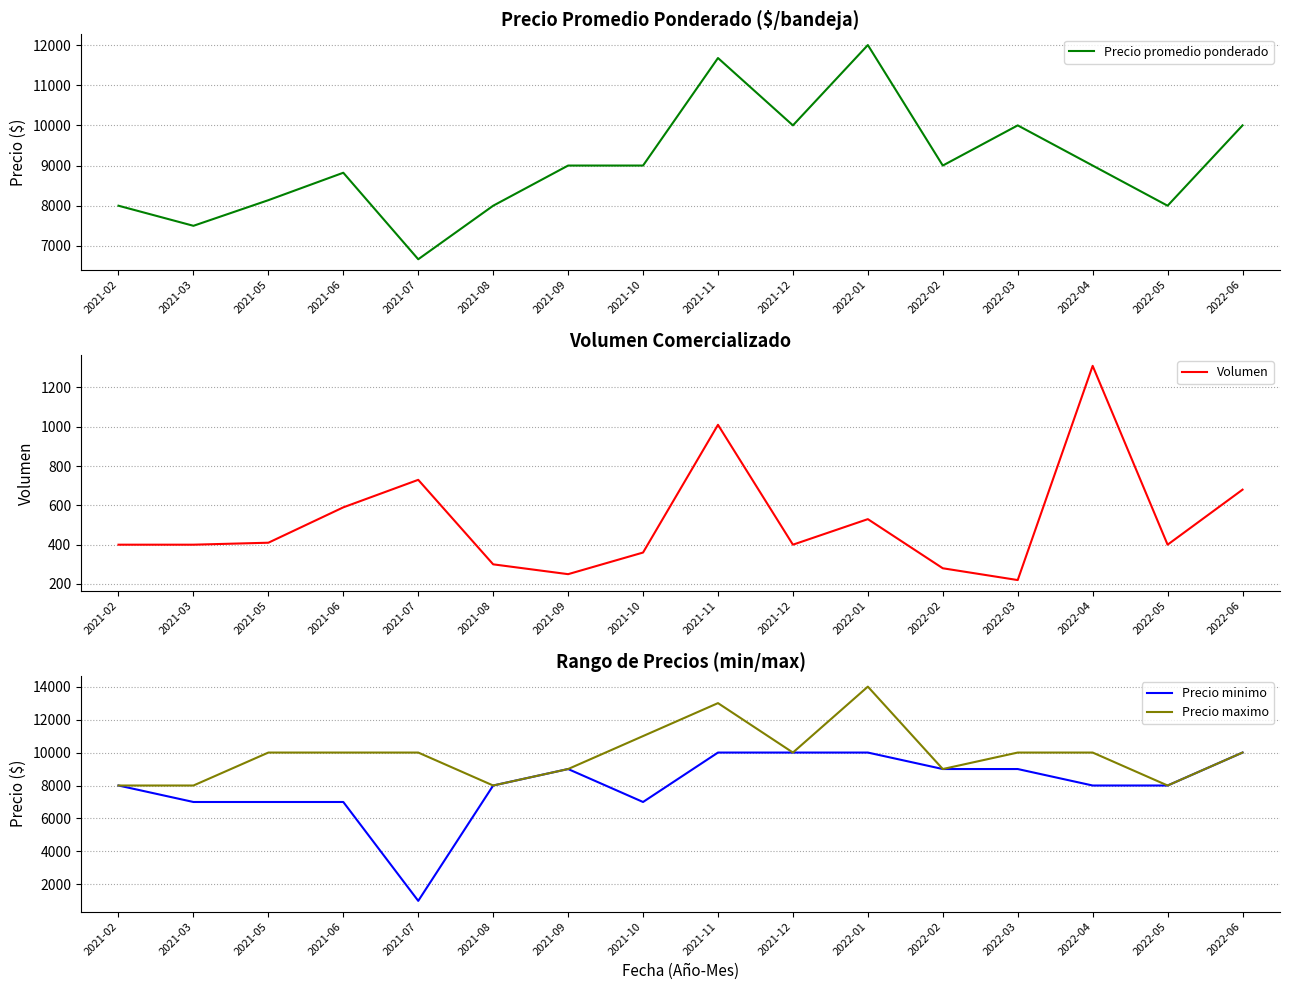

Is it true that Precio maximo equals 11381 at 2021-03?

False